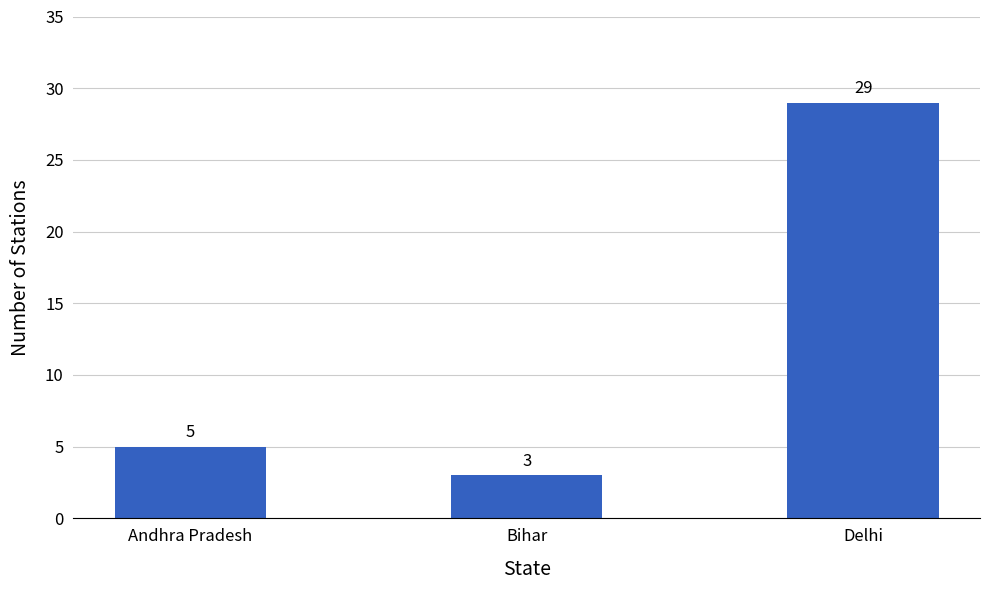

What is the label of the 2nd bar from the right?

Bihar